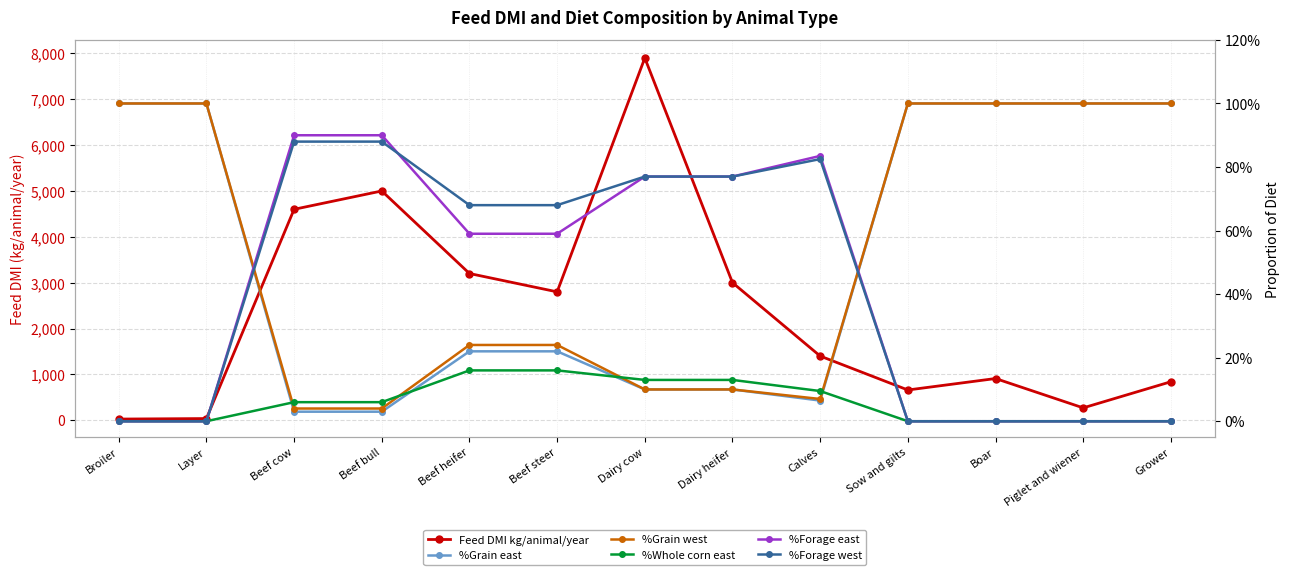

What is the label of the 2nd point from the right?

Piglet and wiener